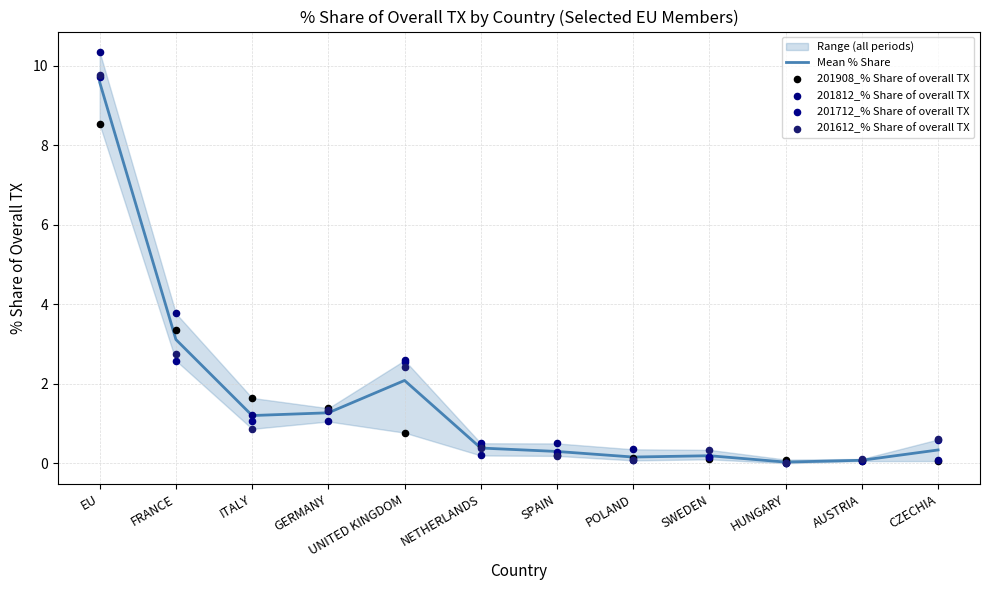

What is the total value across all series at AUSTRIA?

0.4